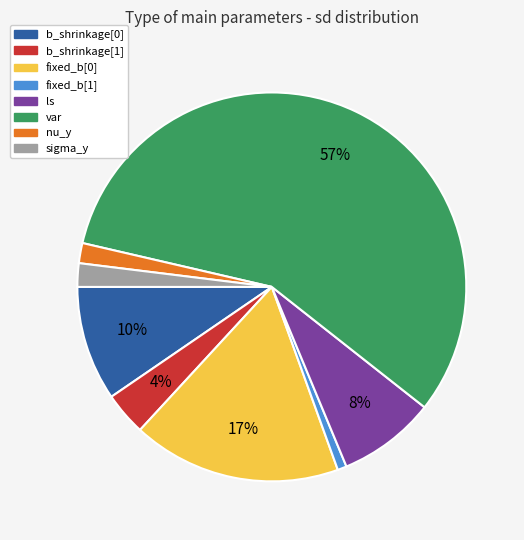

Do ls and fixed_b[0] together represent more than half of the pie?

No